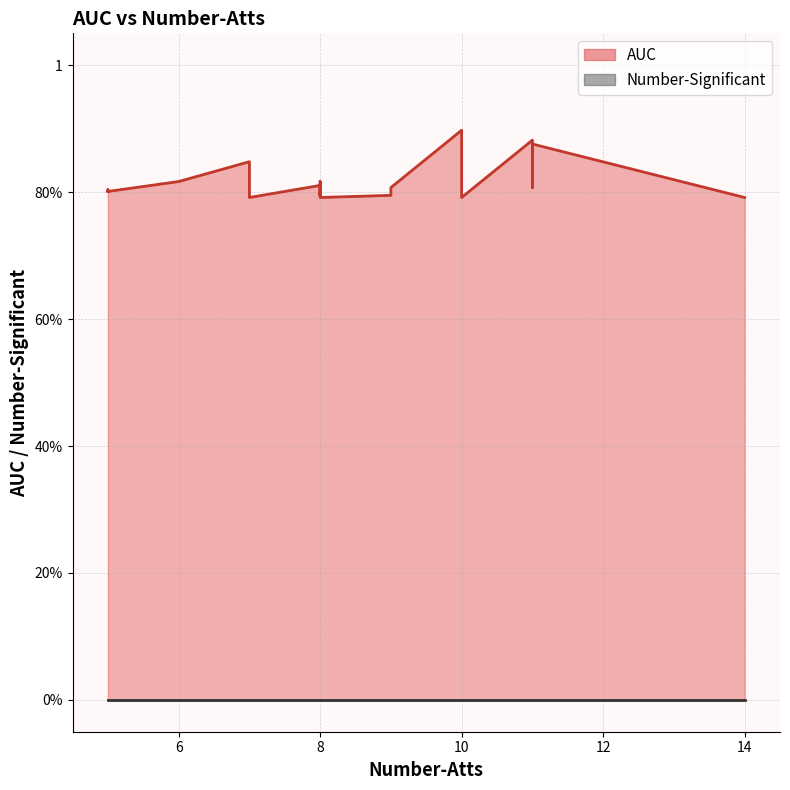

Count the number of data series in this chart.

2